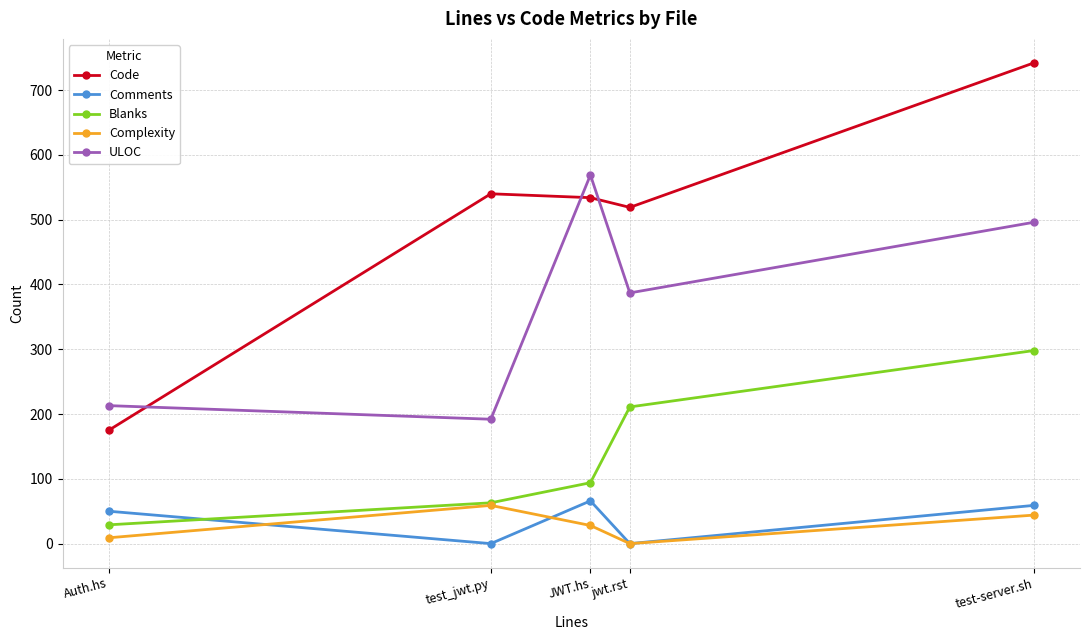

What is the highest value of the ULOC series?

569